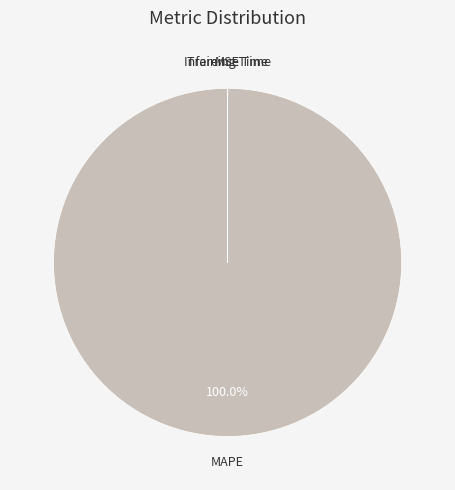

Which slice represents more than half of the pie?

MAPE